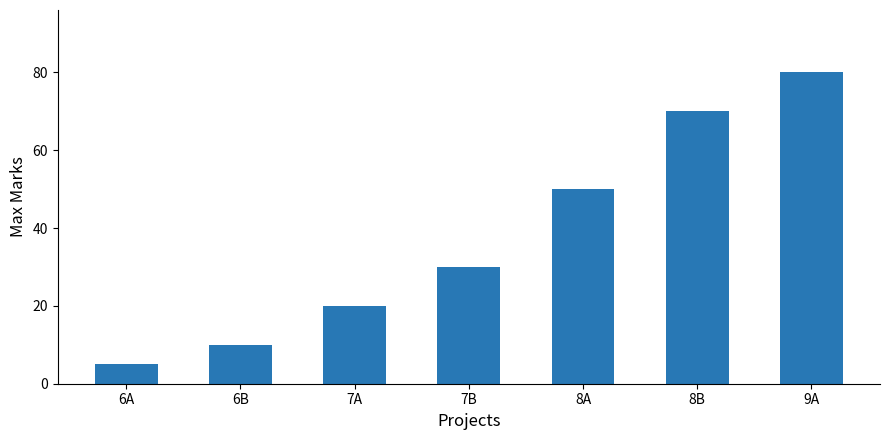

What is the label of the 7th bar from the left?

9A